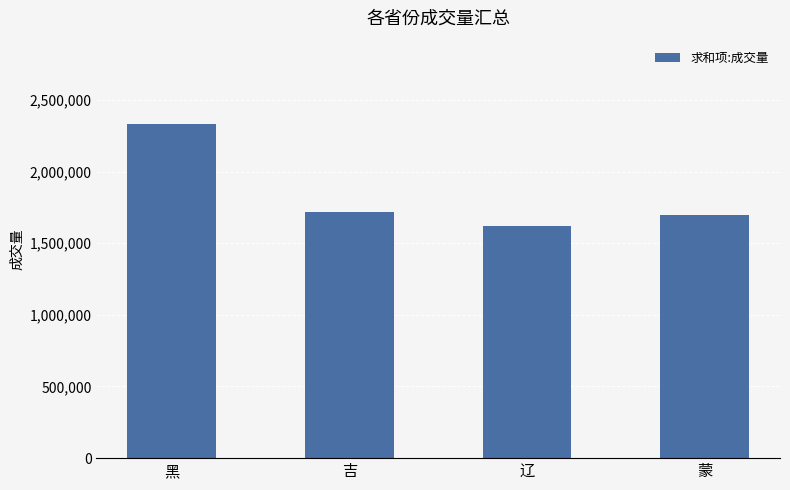

Reading right to left, transcribe all the data shown in this chart.

蒙=1697242	辽=1617854	吉=1719477	黑=2330484